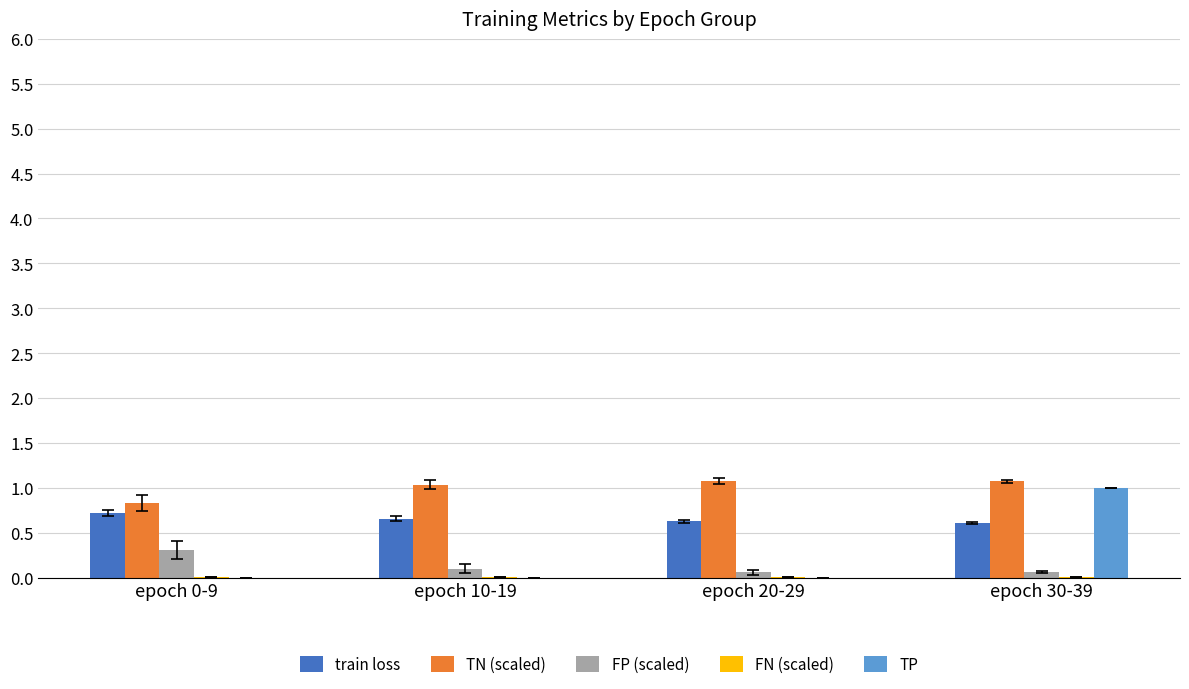

What is the difference between the FP (scaled) values at epoch 0-9 and epoch 10-19?

0.2